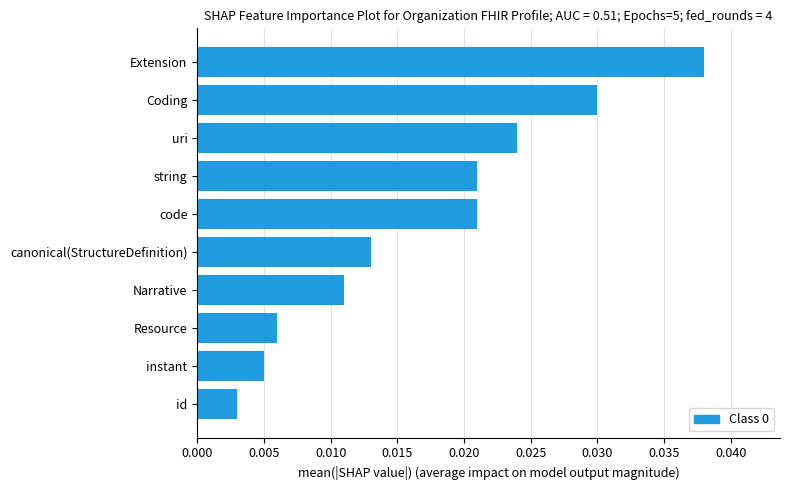

Which label corresponds to the largest value in the chart?

Extension